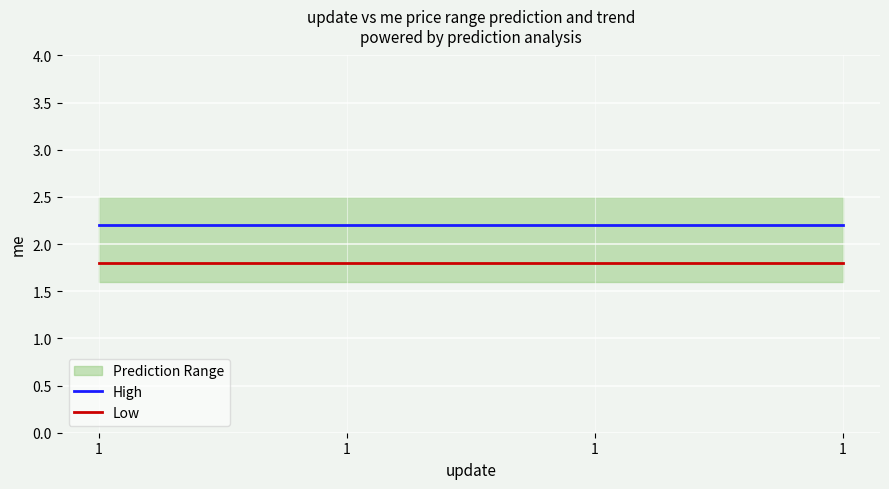

What is the average value of the High series?

2.2